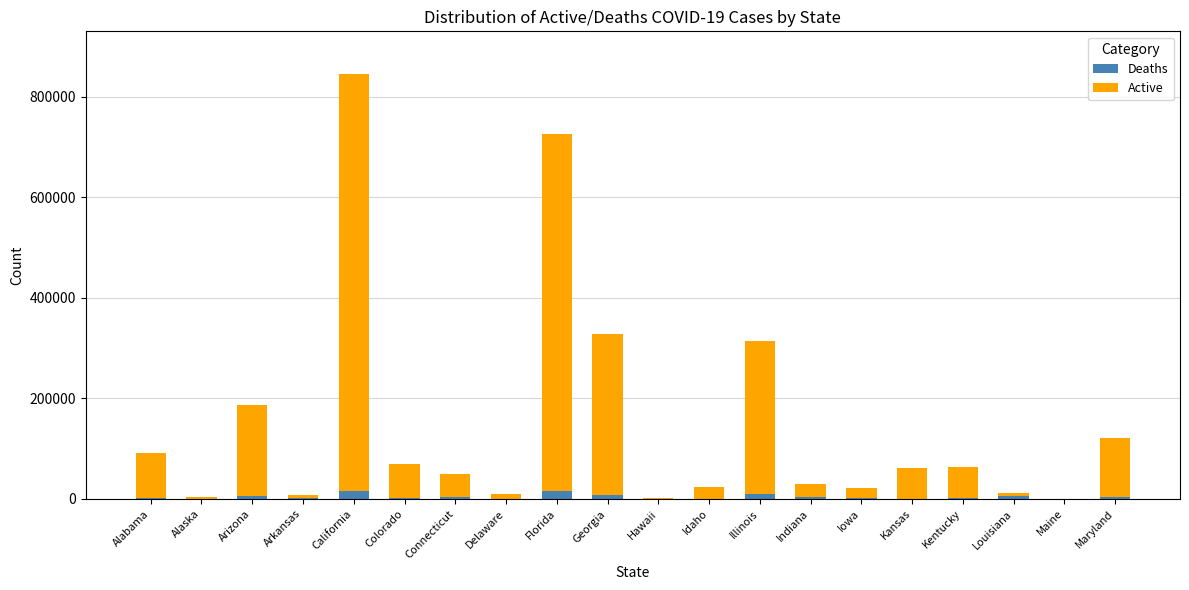

At which category is the sum across all series the highest?

California